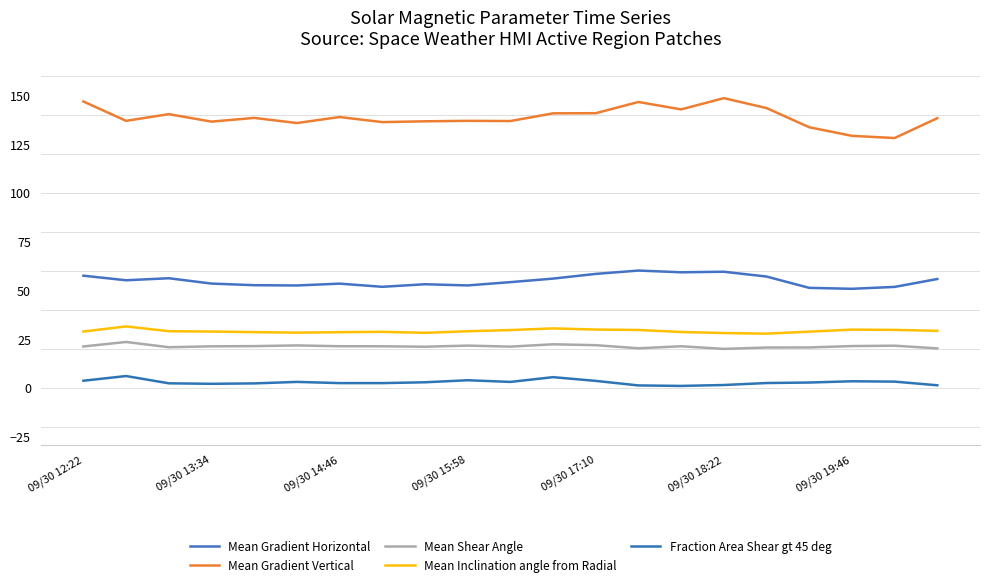

Does the chart display data point markers on the line(s)?

No